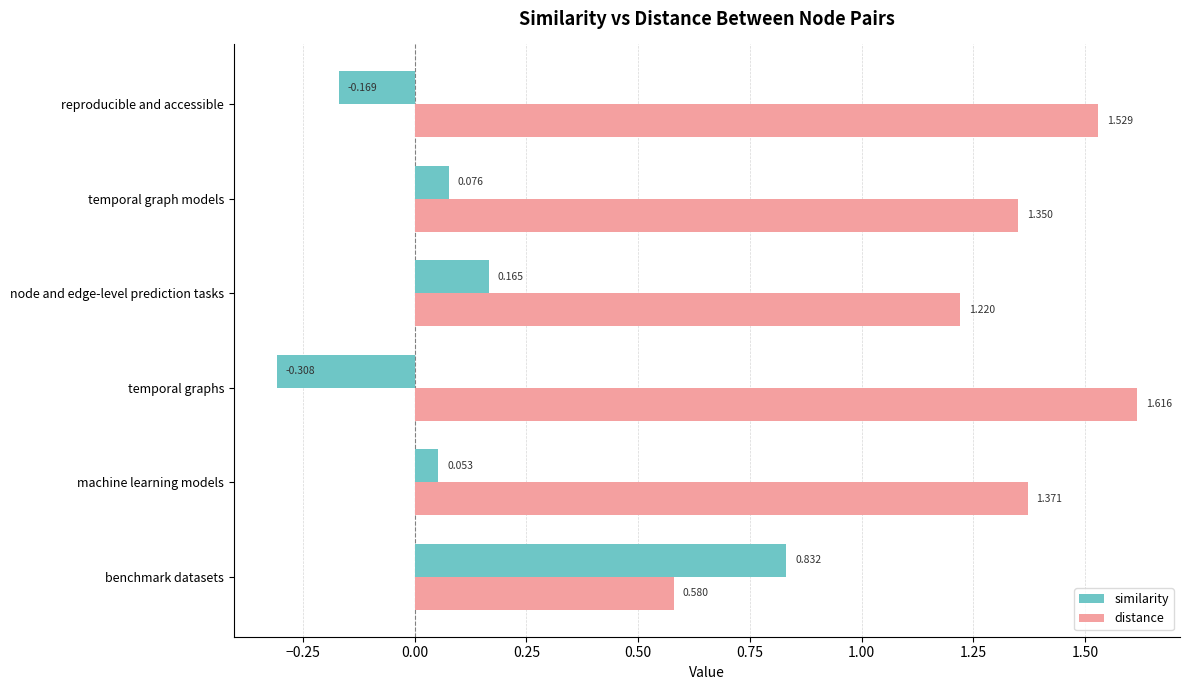

At which label is distance closest to 1?

node and edge-level prediction tasks